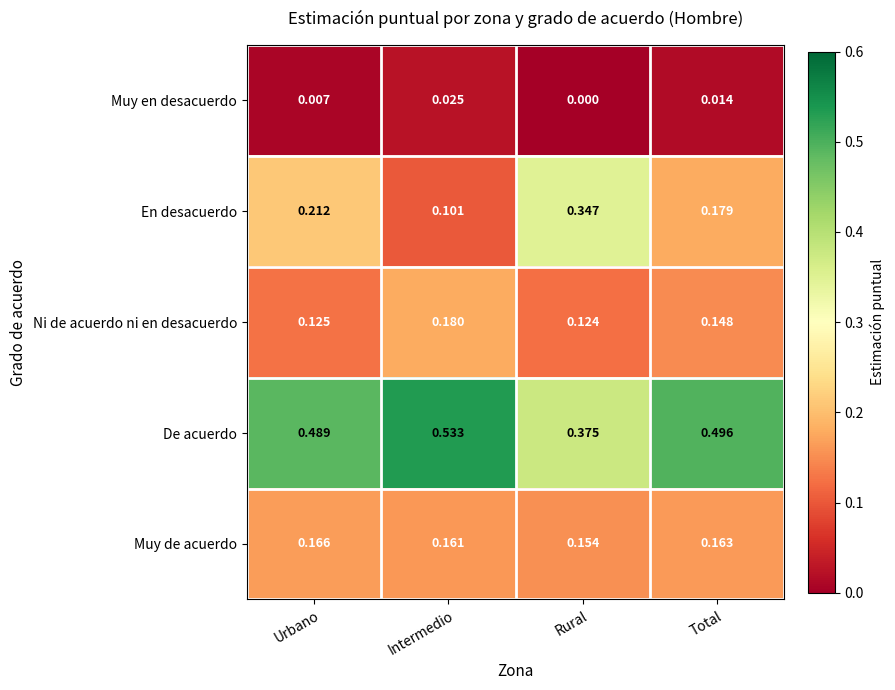

Which series has the largest range (max minus min)?

En desacuerdo